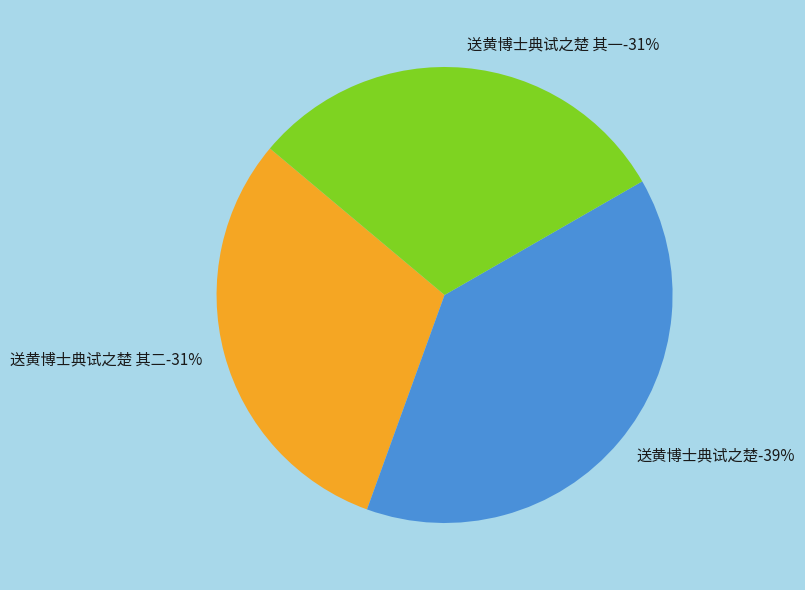

Rank the categories by value from highest to lowest.

送黄博士典试之楚, 送黄博士典试之楚 其二, 送黄博士典试之楚 其一